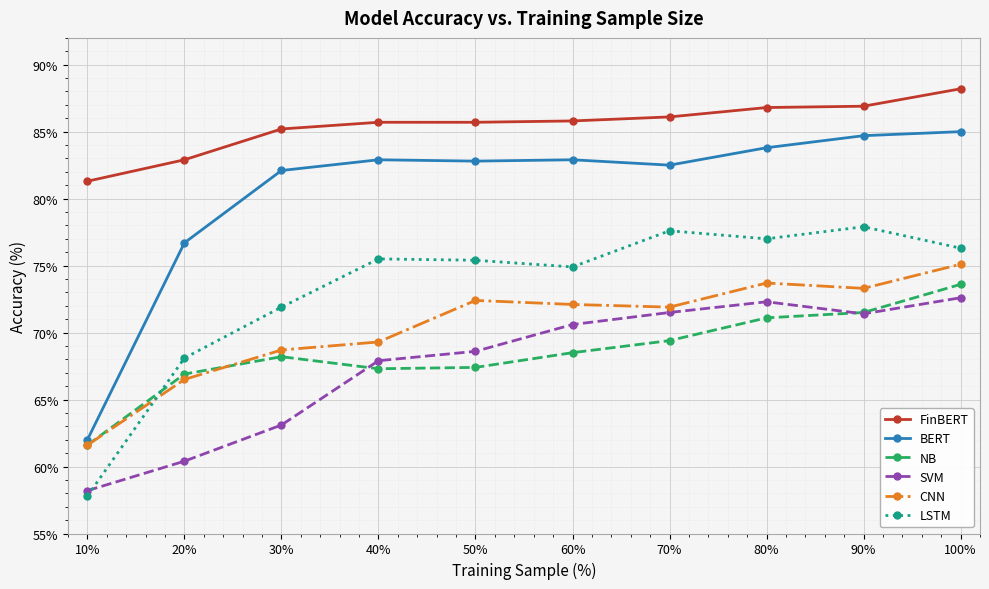

What is the total value across all series at 90%?

465.7